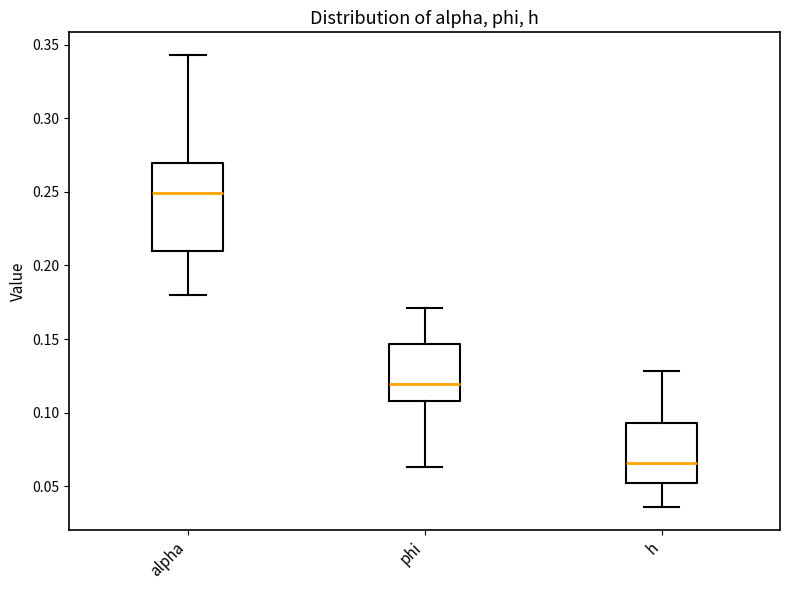

Reading left to right, read every box against the y-axis: the position of its median line, the range the box covers, and the ends of its whiskers. The values are not printed on the chart, so give them approximately, as read against the axis.

alpha: median 0.250, box 0.210 to 0.270, whiskers 0.180 to 0.345
phi: median 0.120, box 0.110 to 0.145, whiskers 0.065 to 0.170
h: median 0.065, box 0.050 to 0.095, whiskers 0.035 to 0.130